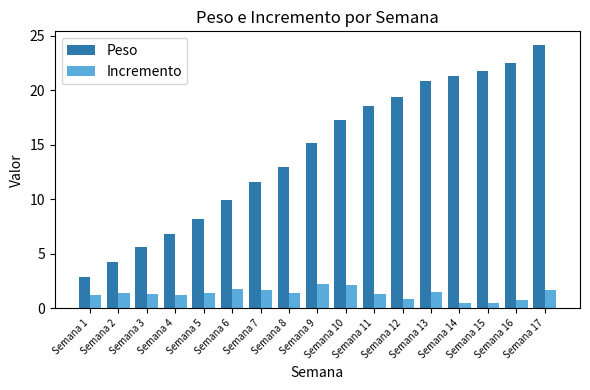

What is the difference between the maximum and second lowest values in the Peso series?

19.9